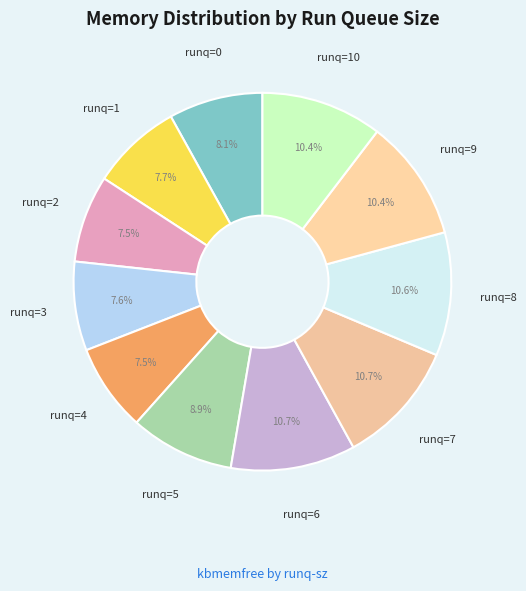

How many segments does this pie chart have?

11